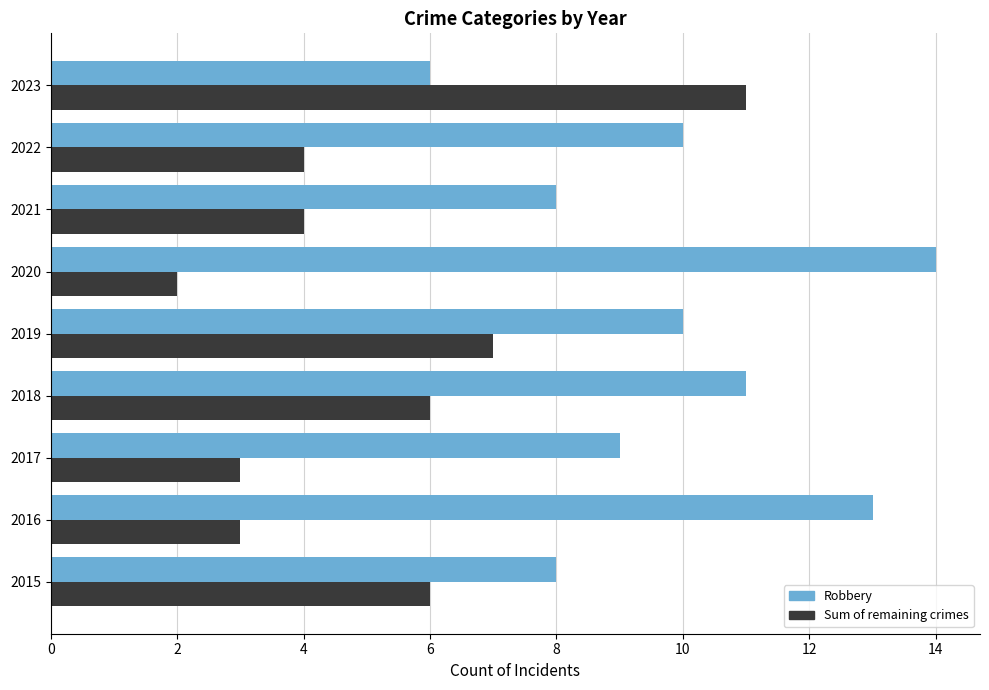

What is the spread (max minus min) of values at 2021?

4